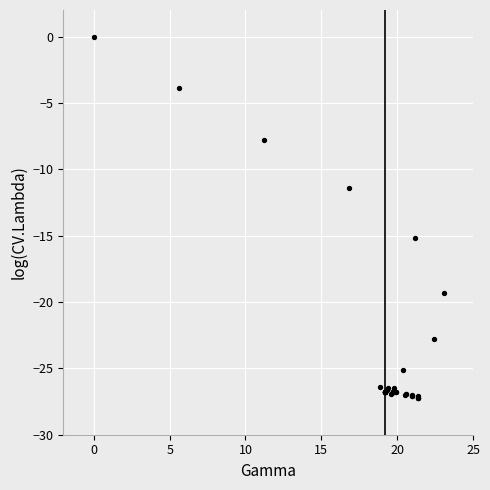

What Y value in the scatter plot is closest to -13?

-11.4